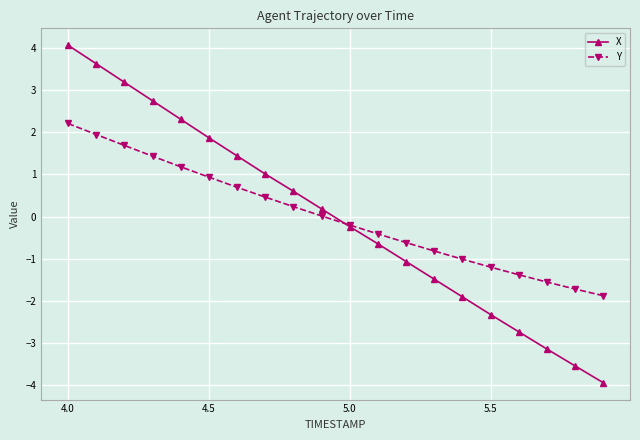

At how many categories does at least one series exceed 3?

3